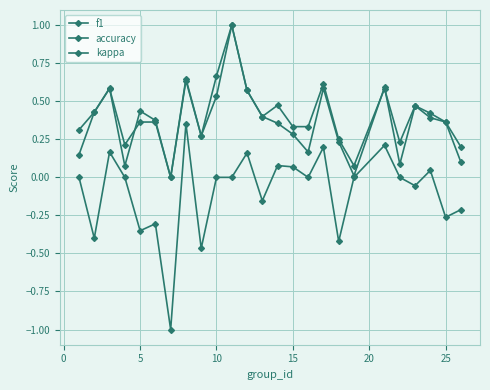

How many lines are shown in the chart?

3